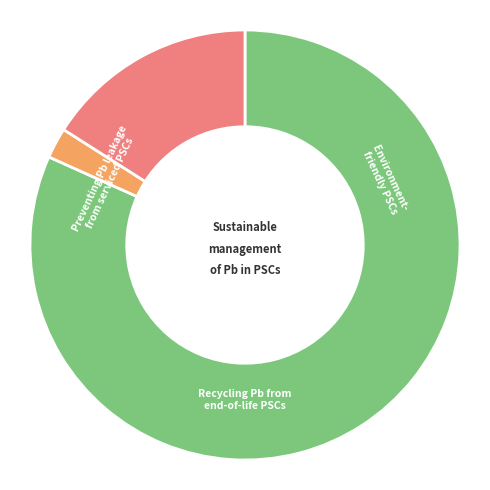

Does any single category account for the majority?

Yes